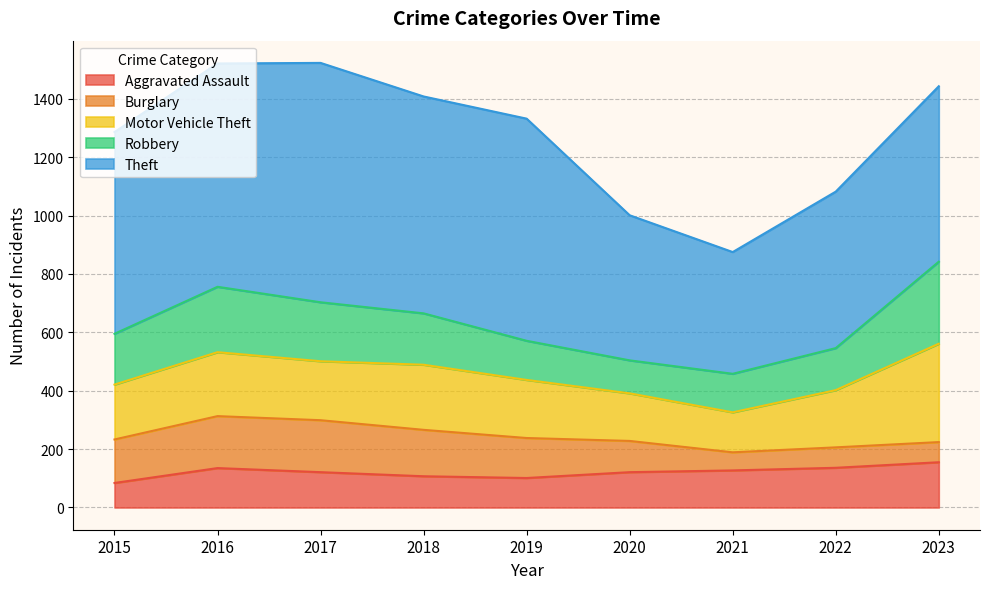

What is the smallest value displayed?

62